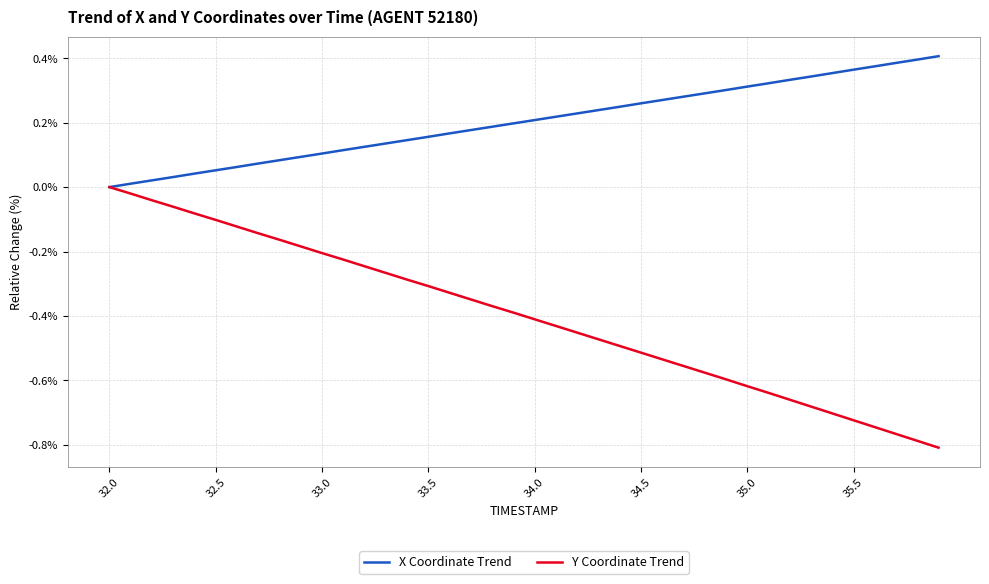

Which series has the largest total across all categories?

X Coordinate Trend